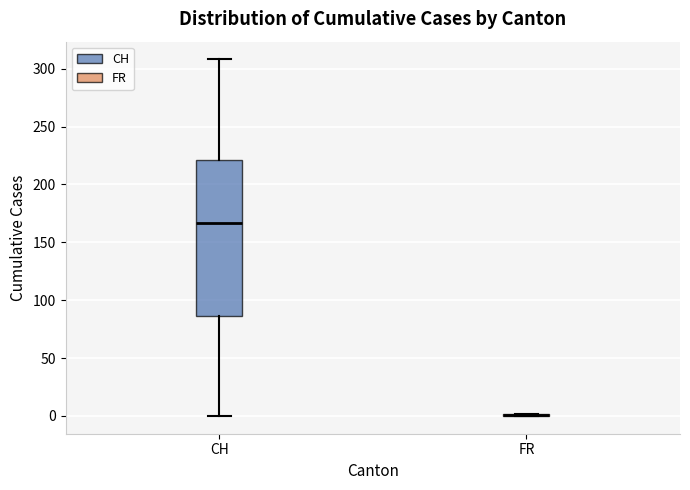

Reading left to right, transcribe this box plot: for each box, give where its median line is, the range the box spans, and where its two whiskers end, as read against the y-axis. The values are not printed on the chart, so give them approximately, as read against the axis.

CH: median 165, box 85 to 220, whiskers 0 to 310
FR: box collapsed to a line at 0, whiskers 0 to 0